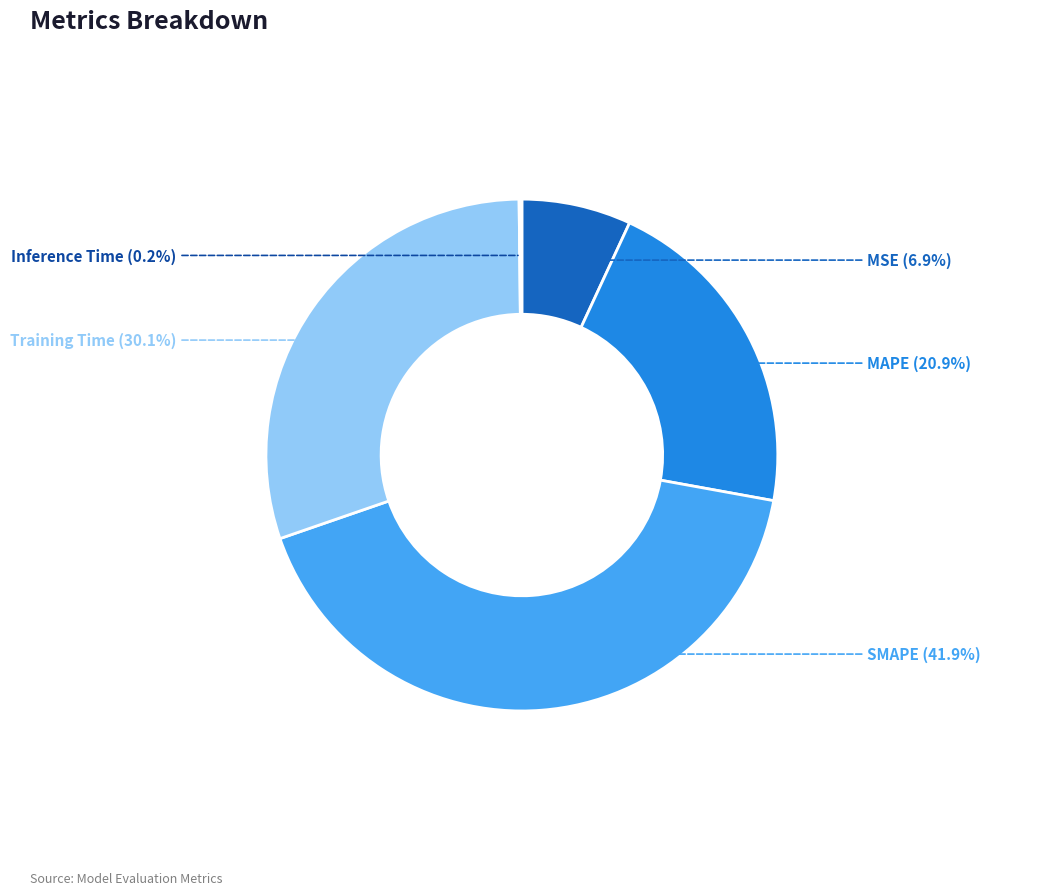

What is the largest slice in the pie chart?

SMAPE